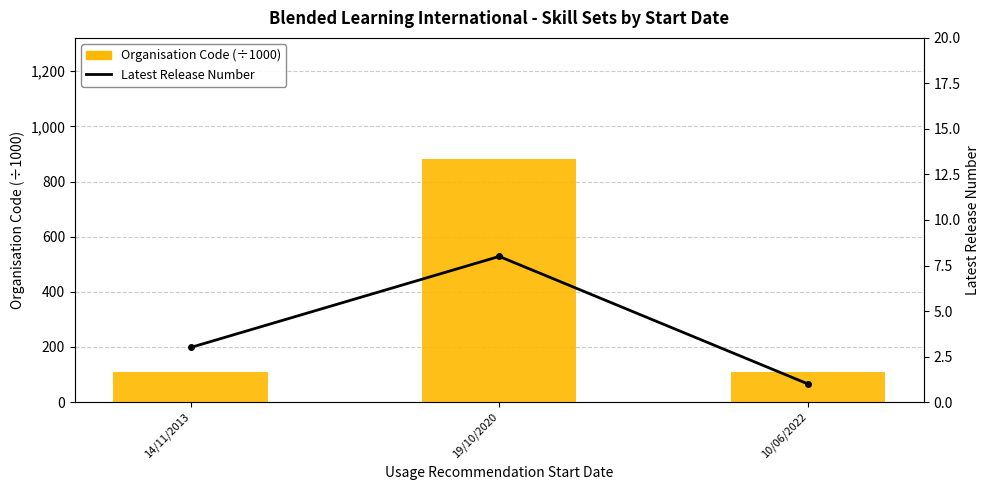

What is the sum of the Organisation Code (÷1000) values at 14/11/2013 and 10/06/2022?

220.1